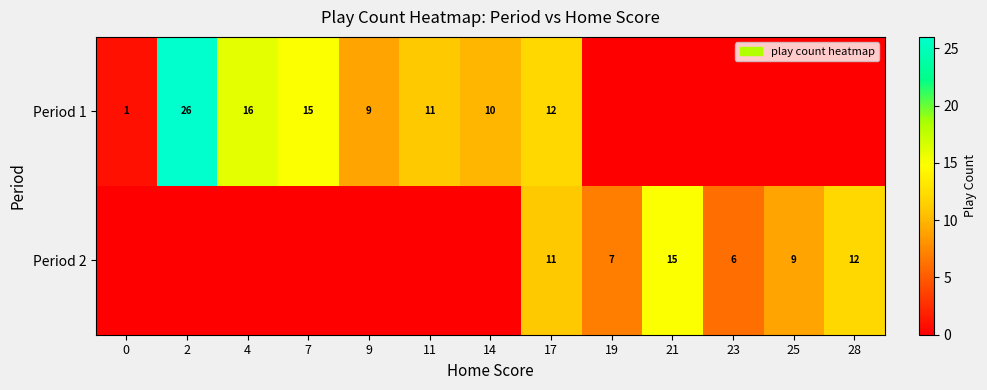

What is the sum of the Period 2 values at 17 and 23?

17